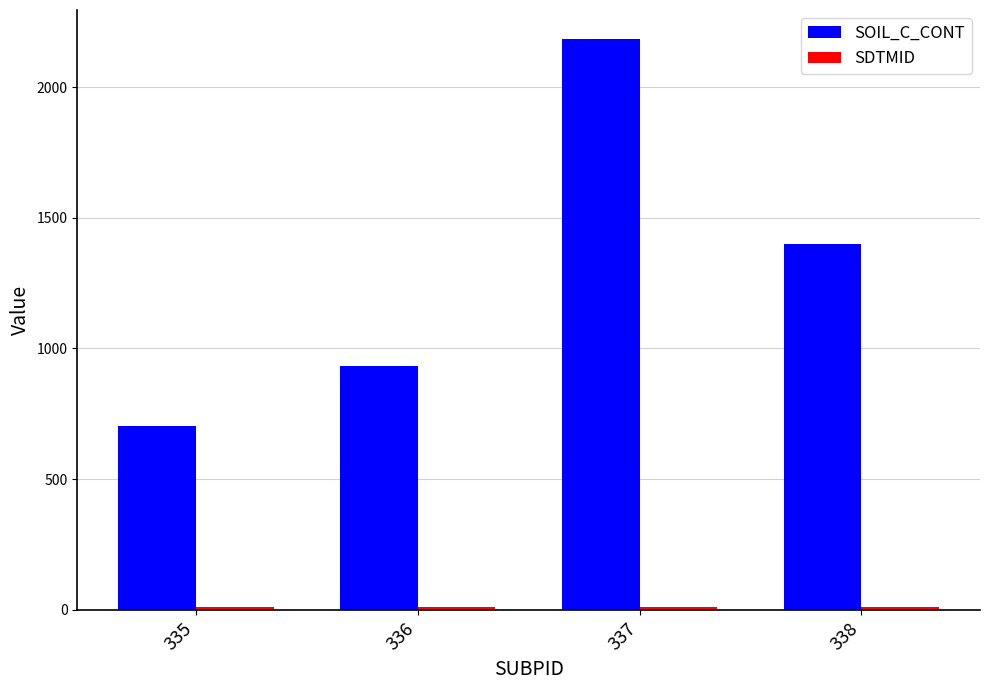

List the labels in order of SOIL_C_CONT value, largest first.

337, 338, 336, 335